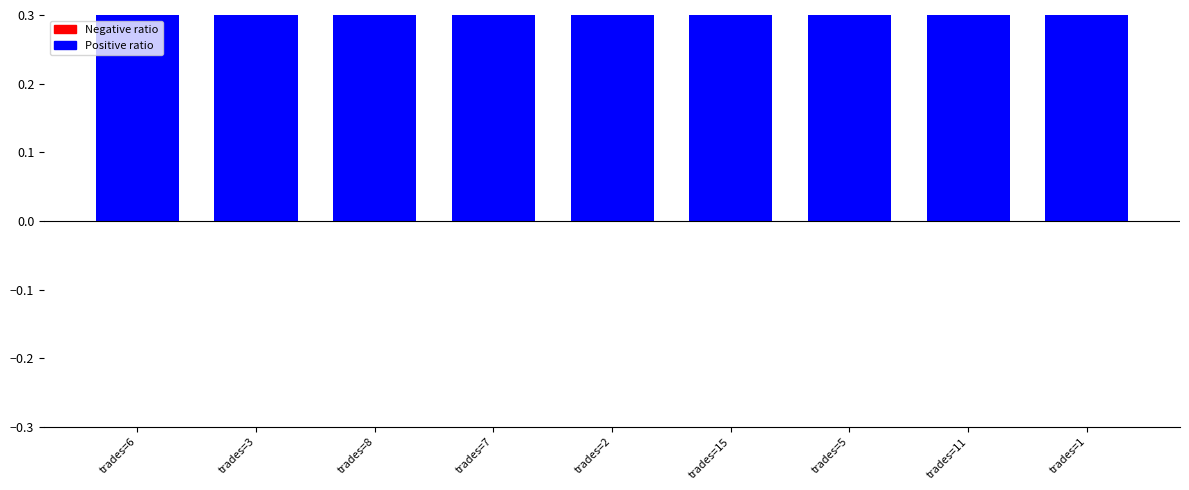

Is it true that the value at trades=1 is 0.6?

True